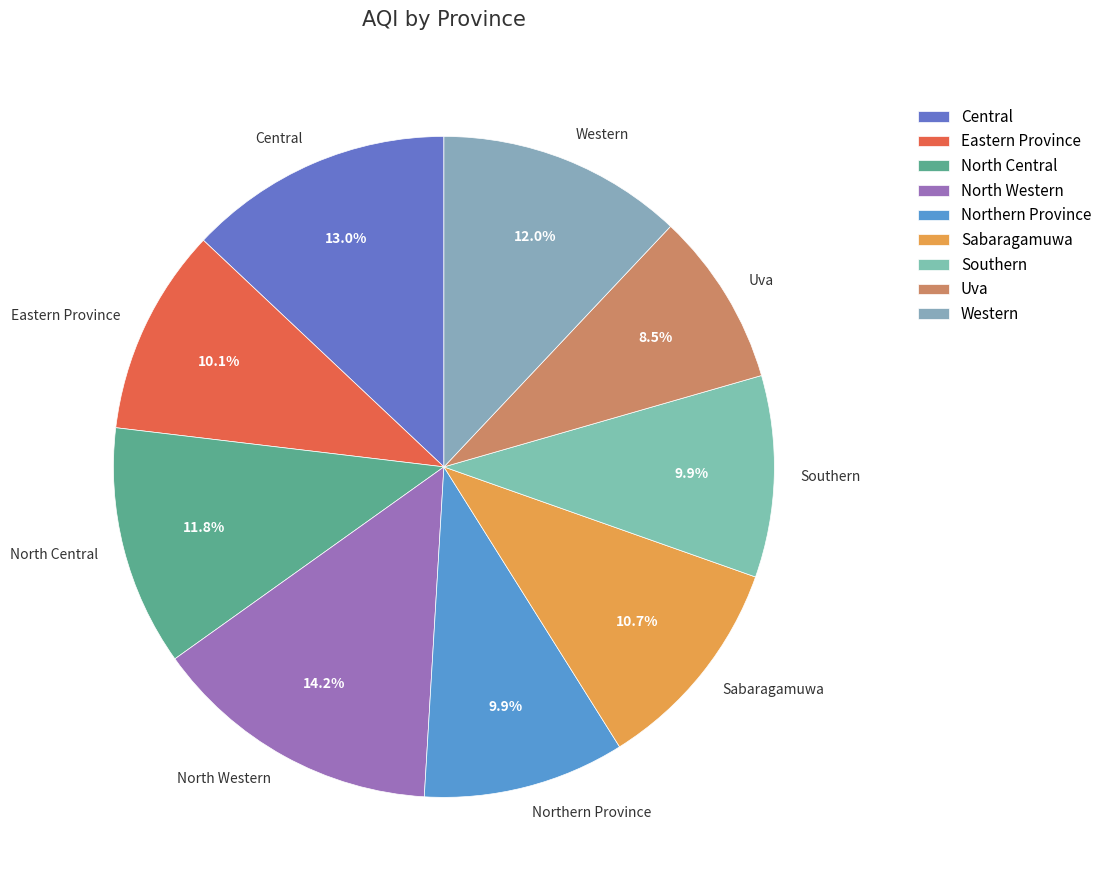

To the nearest percent, what is the average slice percentage?

11%